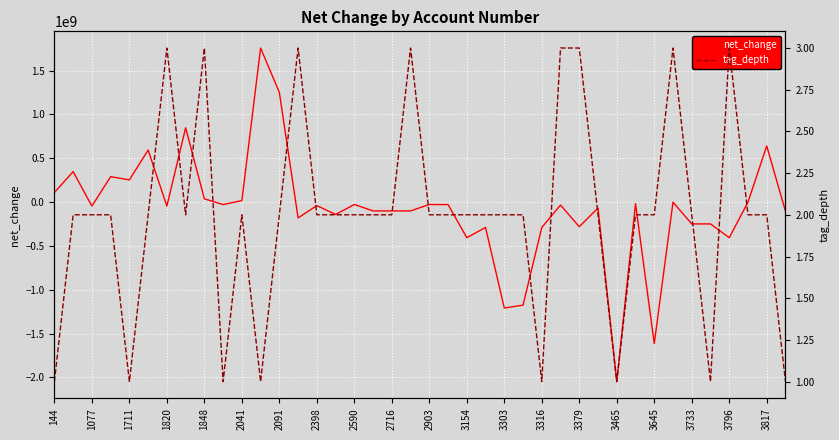

Which series has the widest spread of values?

net_change